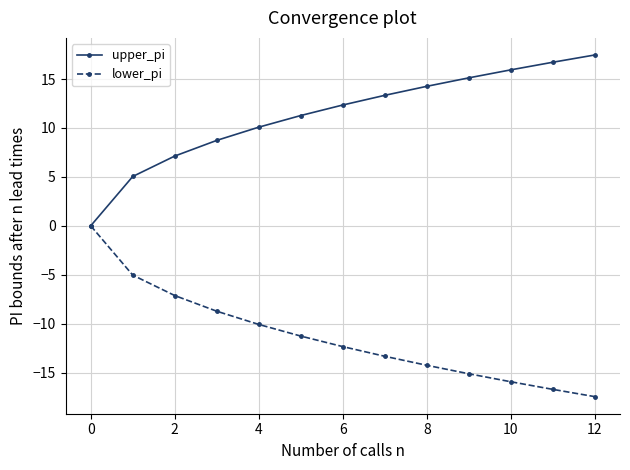

True or false: upper_pi has more than 2 interior local peaks.

False